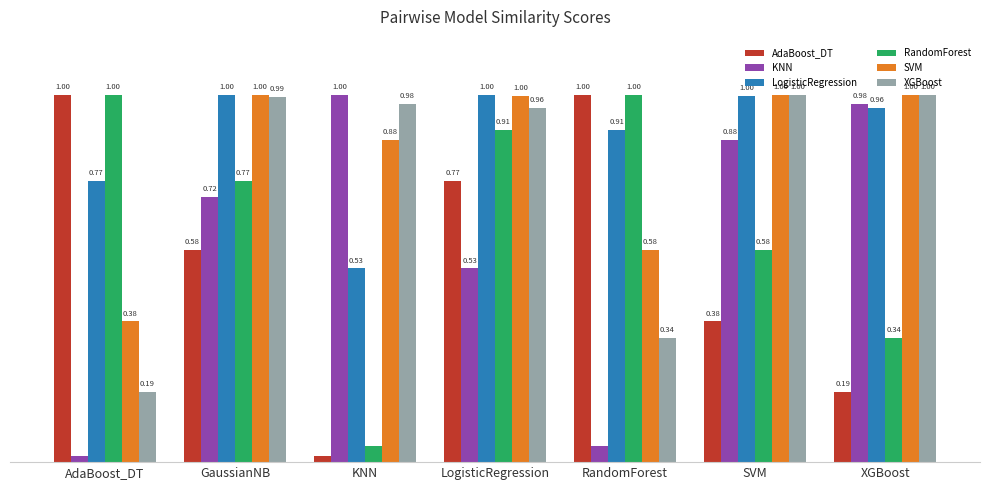

At which label is SVM closest to 0?

AdaBoost_DT